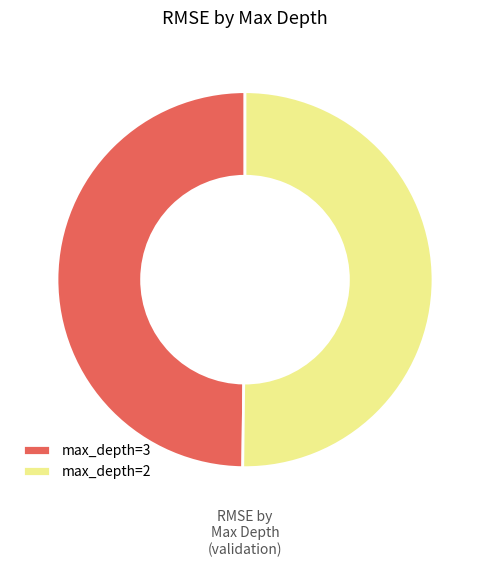

Do max_depth=2 and max_depth=3 together represent more than half of the pie?

Yes